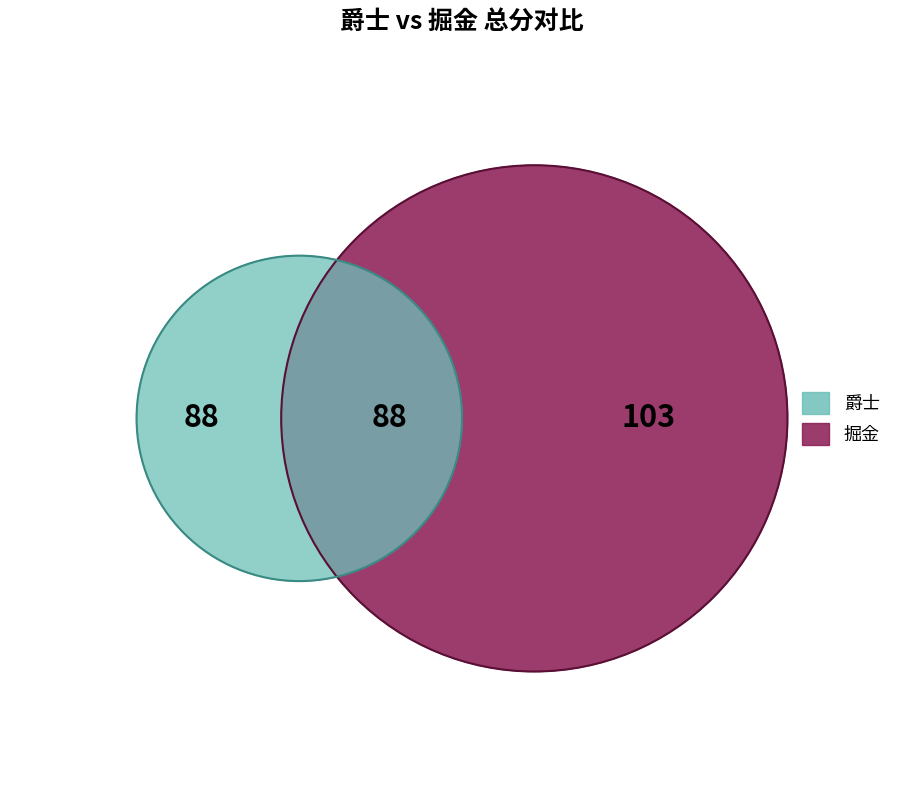

To the nearest percent, what percentage of the pie is 掘金?

54%